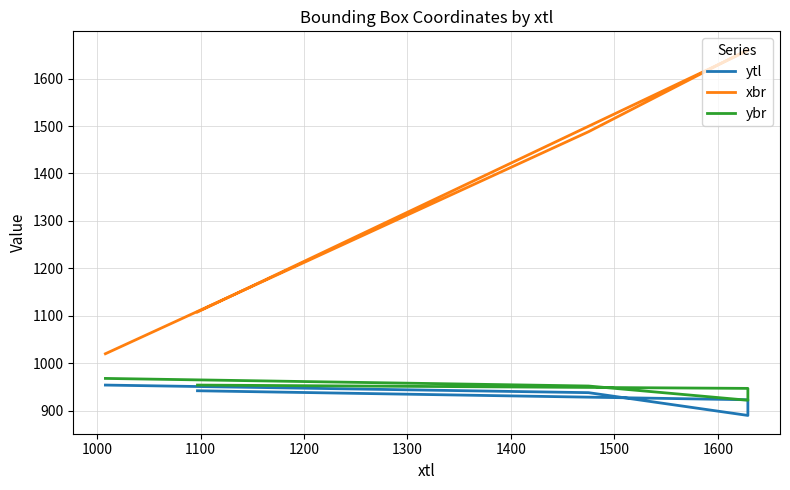

Between 1200 and 1300, which series saw the biggest shift?

xbr